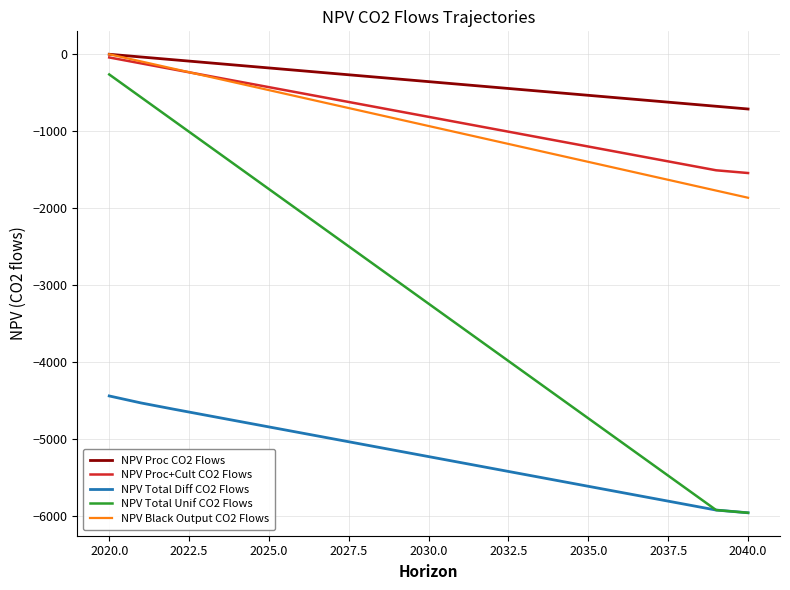

True or false: NPV Total Diff CO2 Flows and NPV Proc+Cult CO2 Flows intersect in this chart.

False